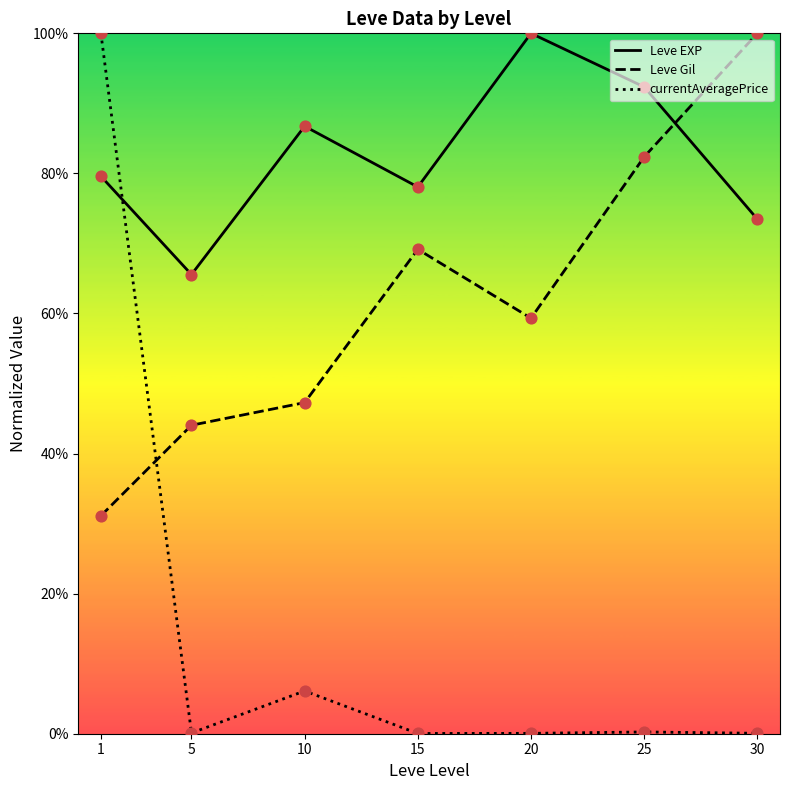

Which series reaches the maximum Y coordinate?

Leve EXP